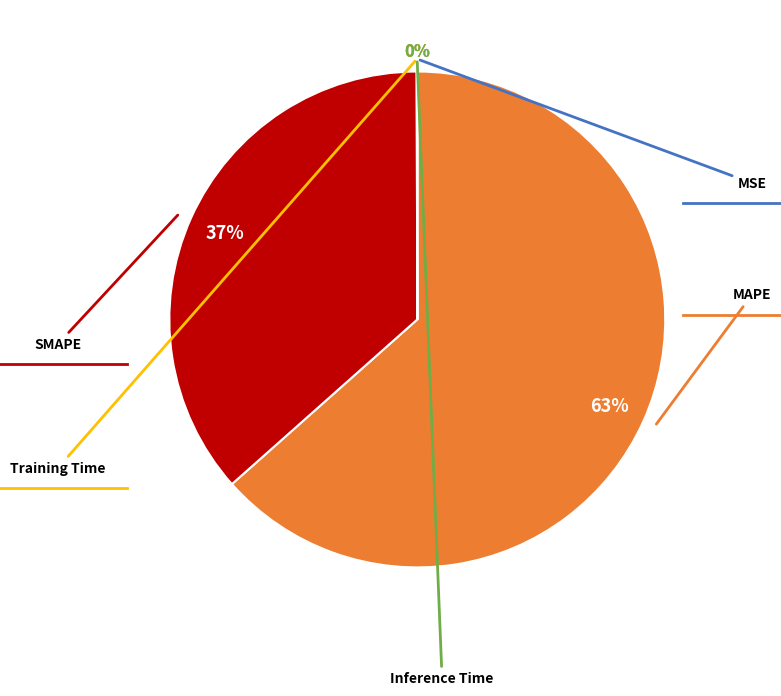

To the nearest percent, what is the difference between the largest and smallest slice percentages?

63%